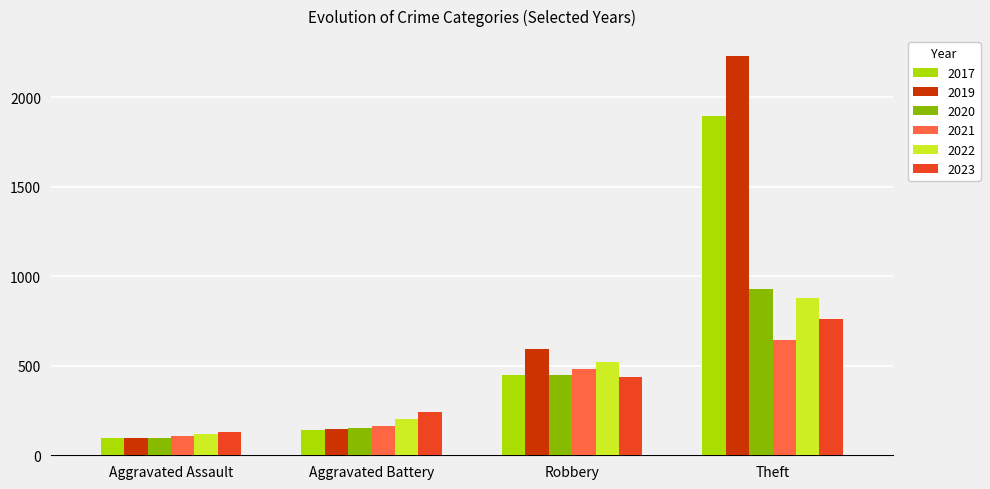

Does the chart contain stacked bars?

No